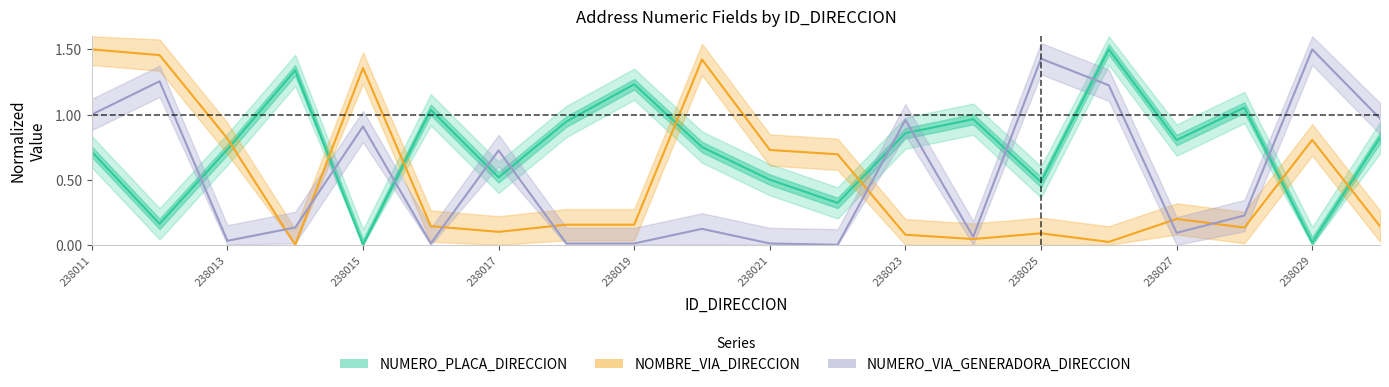

Which series has the widest spread of values?

NUMERO_PLACA_DIRECCION